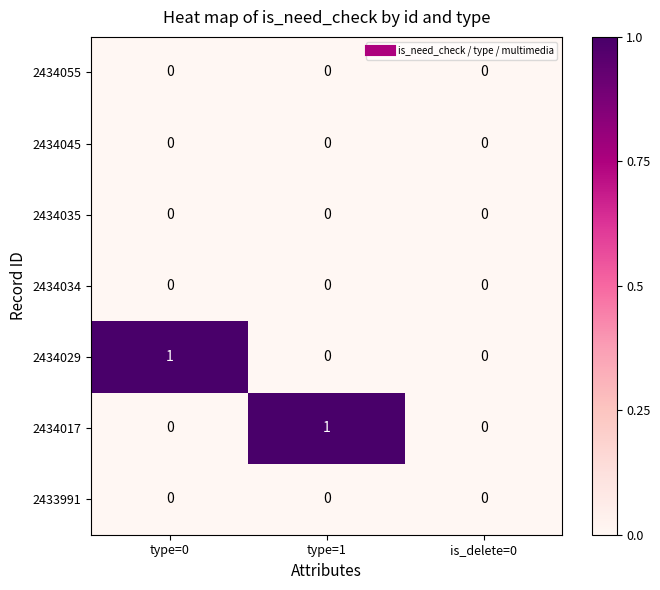

Between type=1 and is_delete=0, which series saw the biggest shift?

2434017